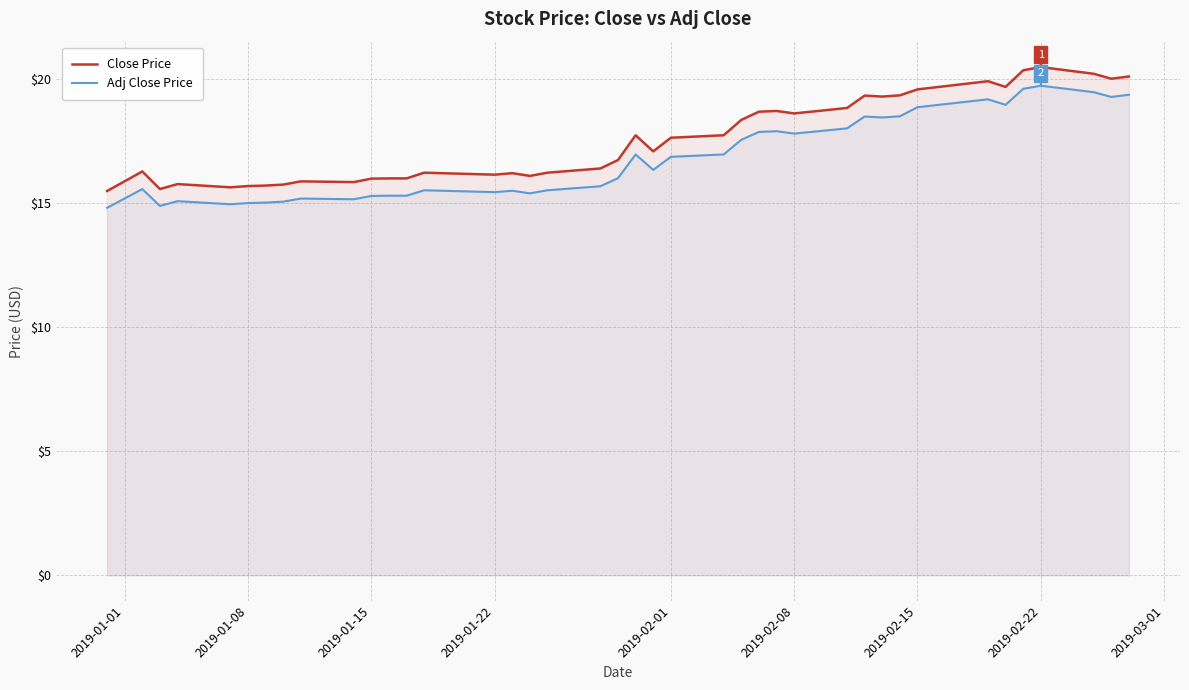

True or false: Adj Close Price has more than 0 interior local peaks.

True